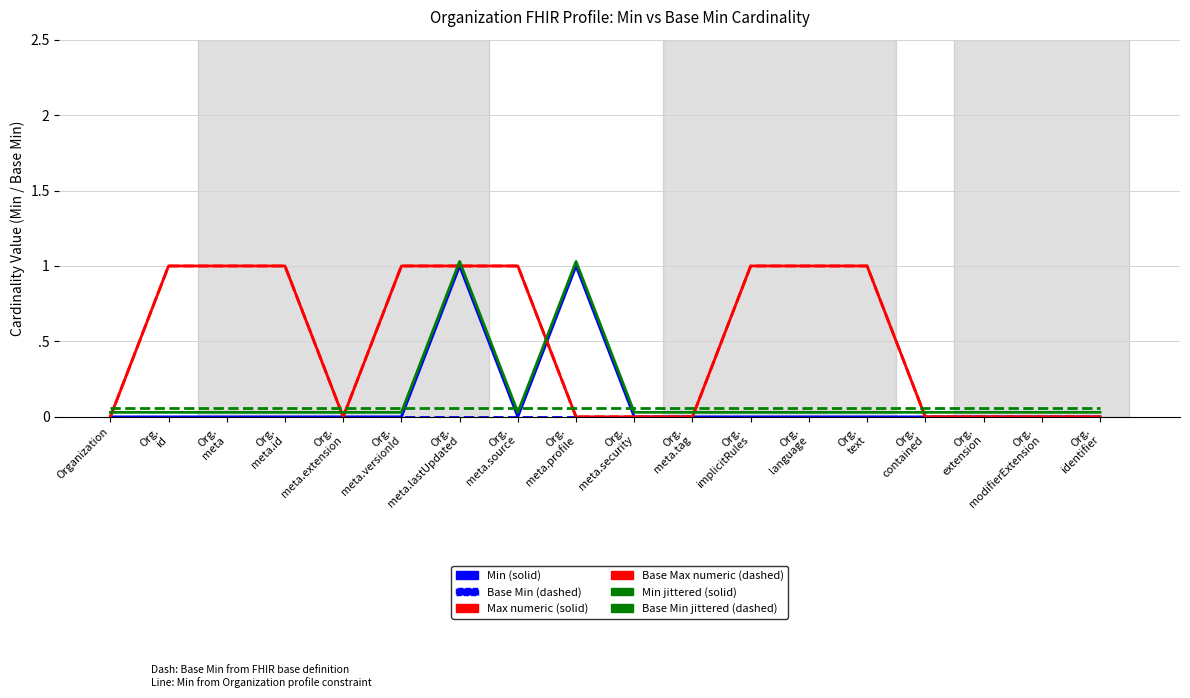

What is the sum of all Max numeric (solid) values?

9.0